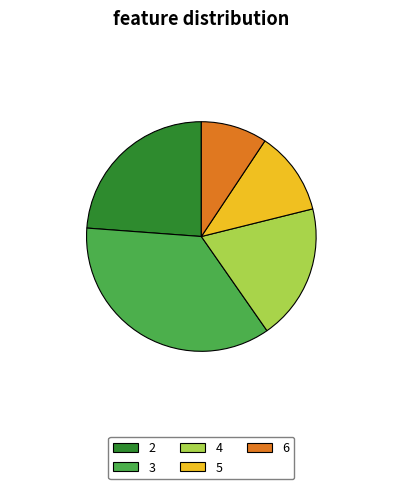

Is there any slice that represents more than half of the pie?

No